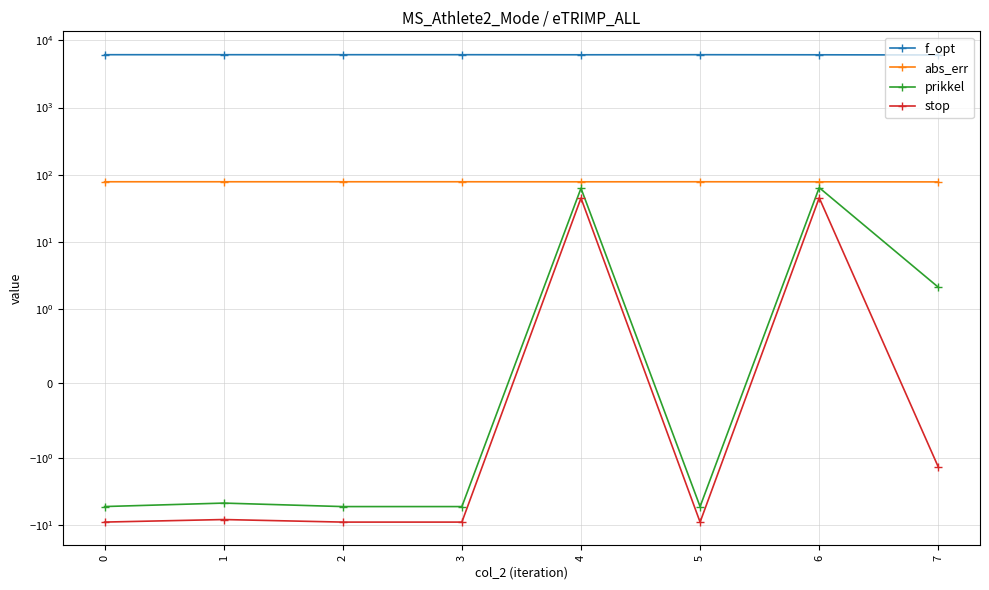

What is the greatest value displayed?

6120.4